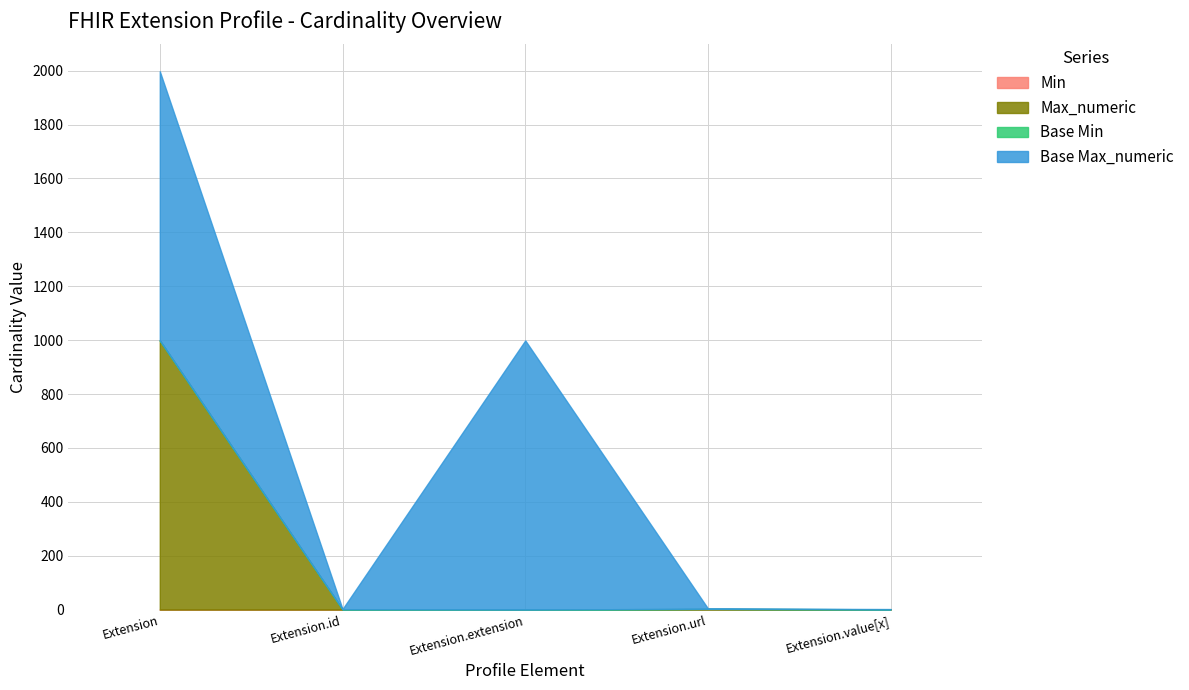

How many values in Max_numeric are above zero?

4